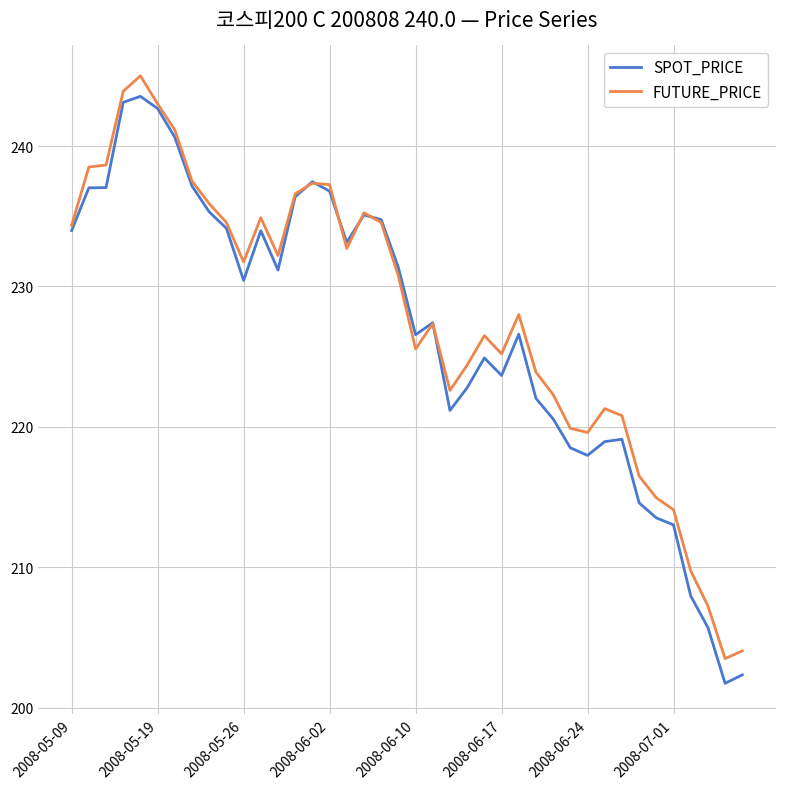

Which series has the widest spread of values?

SPOT_PRICE